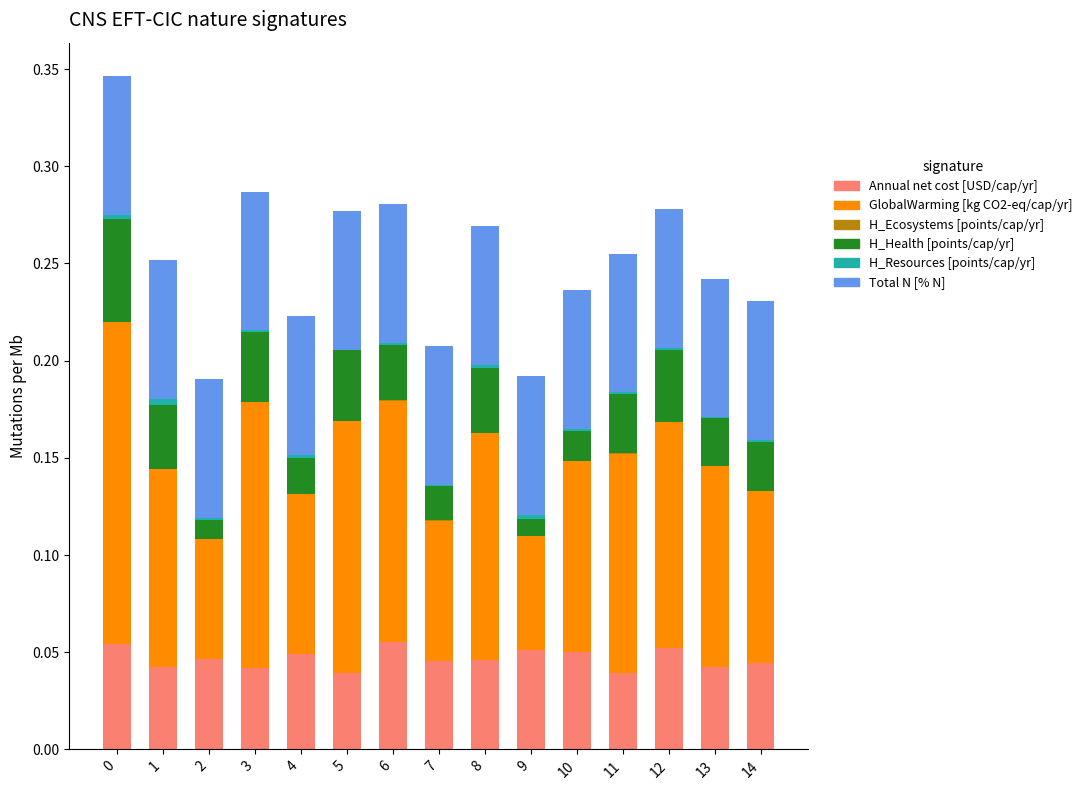

True or false: Annual net cost [USD/cap/yr] has a value of 0.1 at 8.

False